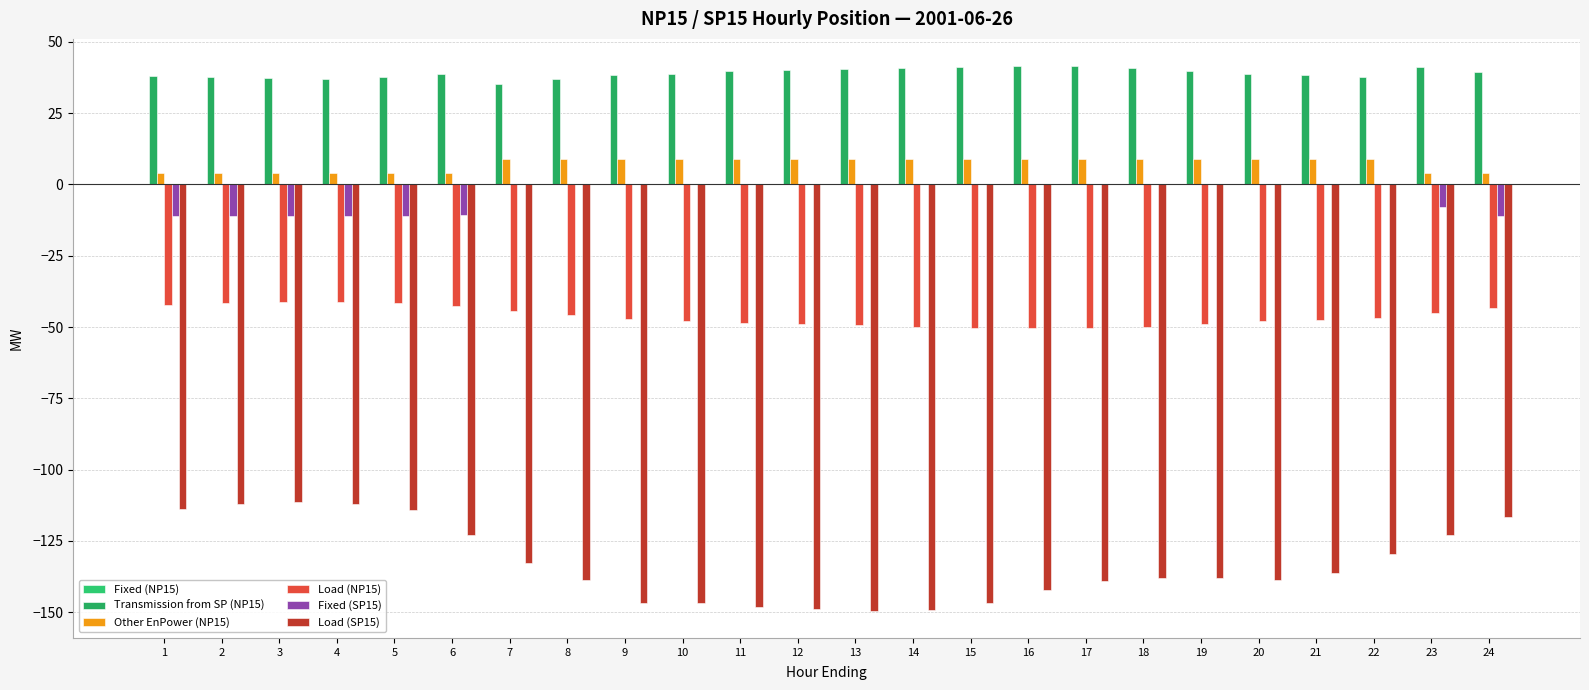

How many categories are shown in the chart?

24